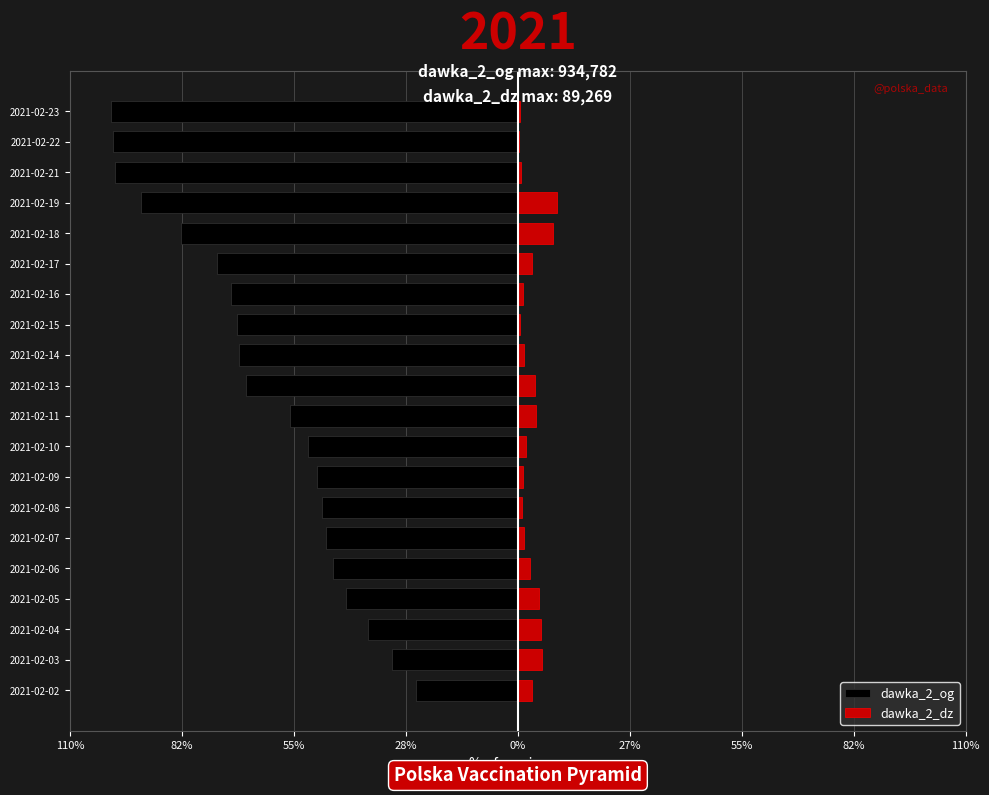

The dawka_2_dz series shows 17903 at 2021-02-16. True or false?

False